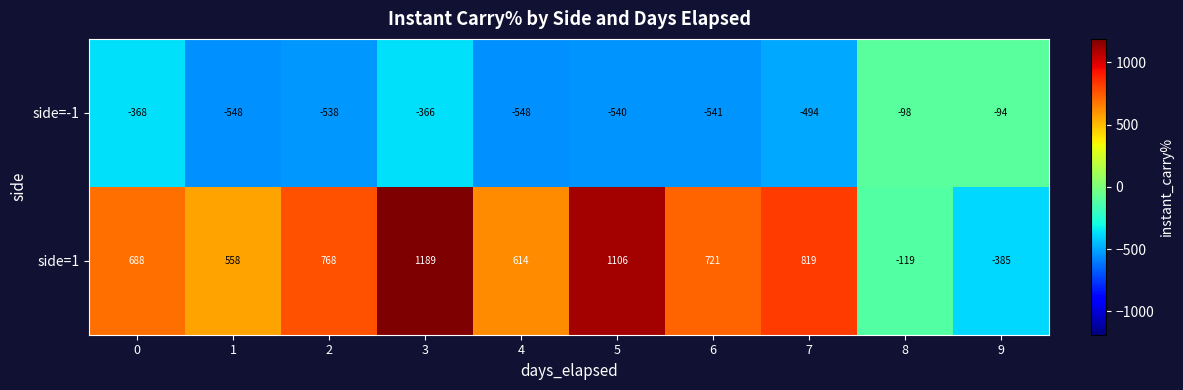

What is the smallest value displayed?

-548